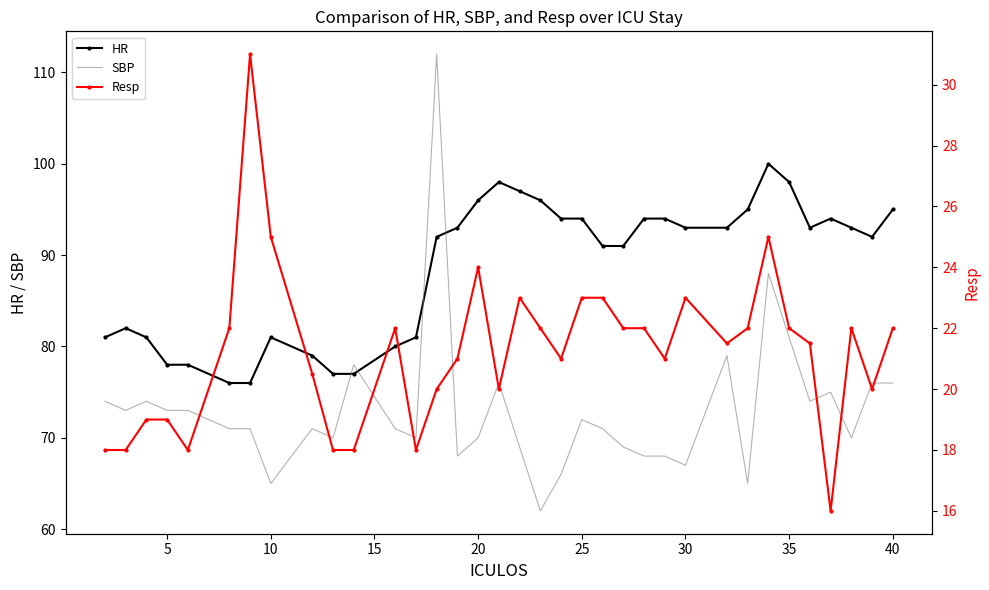

True or false: SBP has a value of 20 at 20.

False